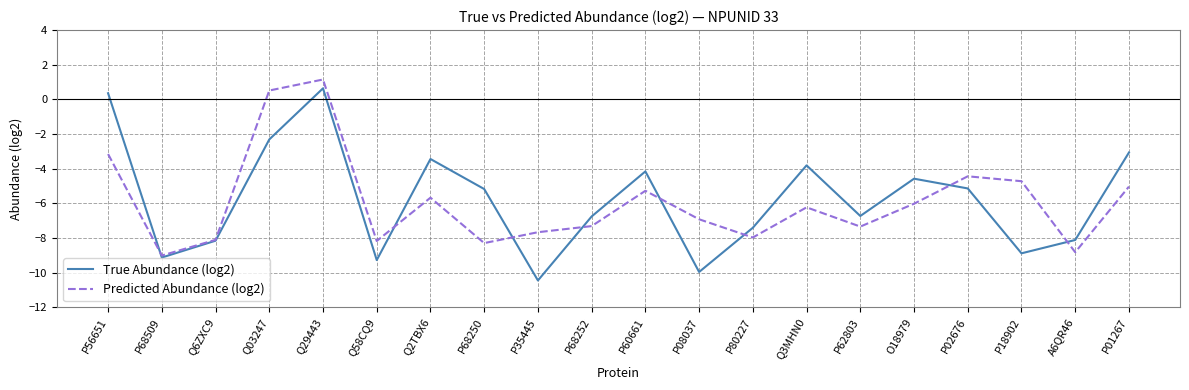

True or false: Predicted Abundance (log2) has more than 2 points higher than both neighbors.

True